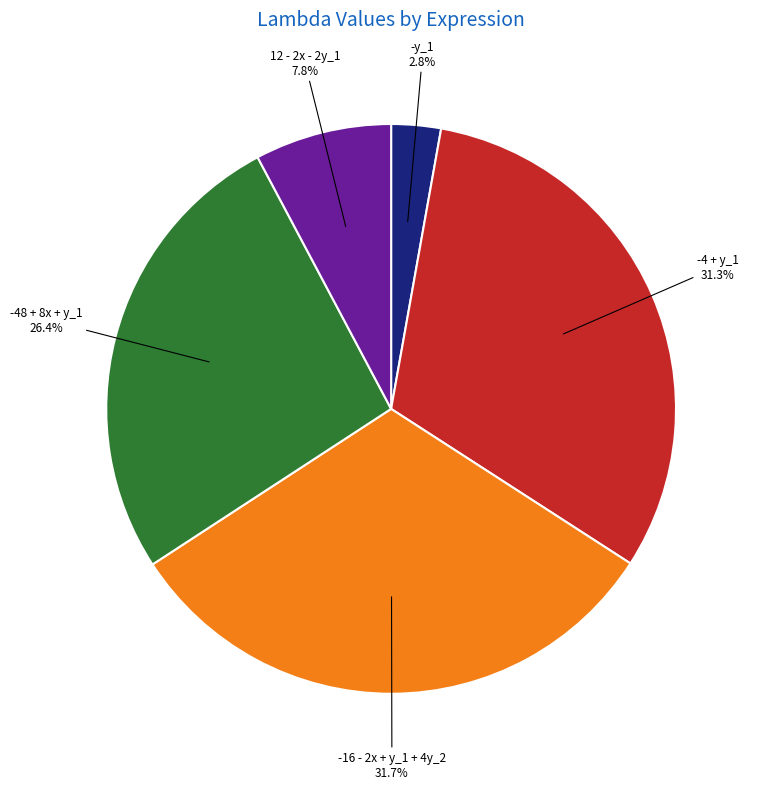

True or false: -4 + y_1 accounts for 41% of the total.

False